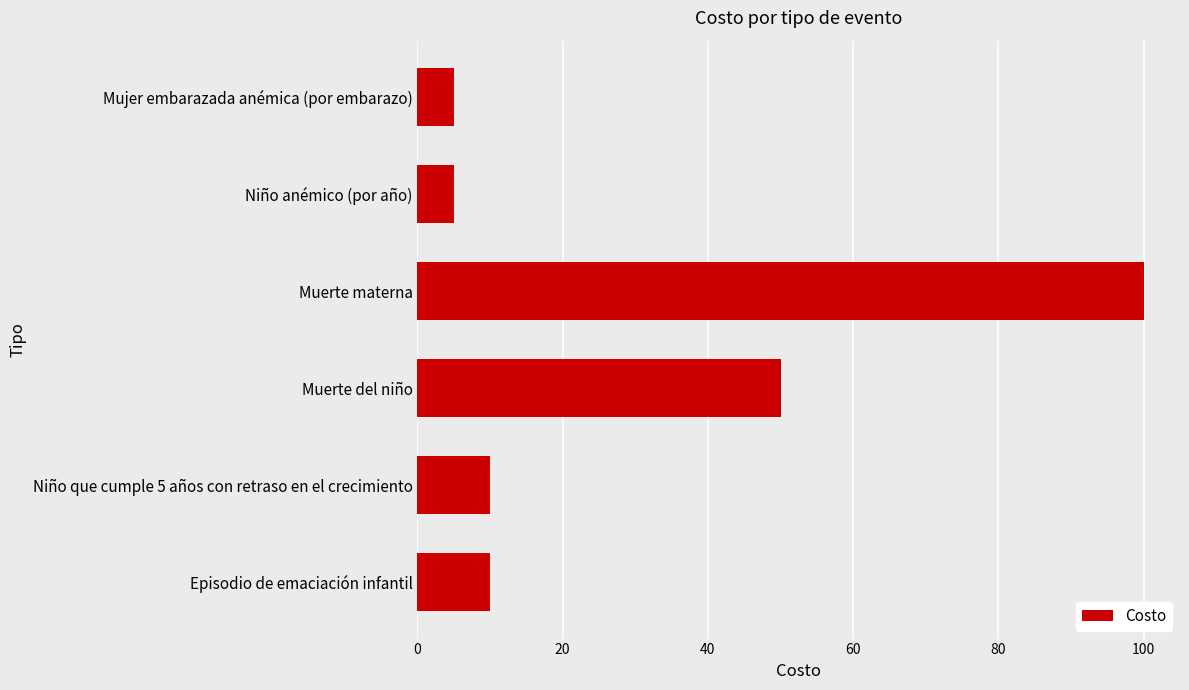

What is the smallest value displayed?

5